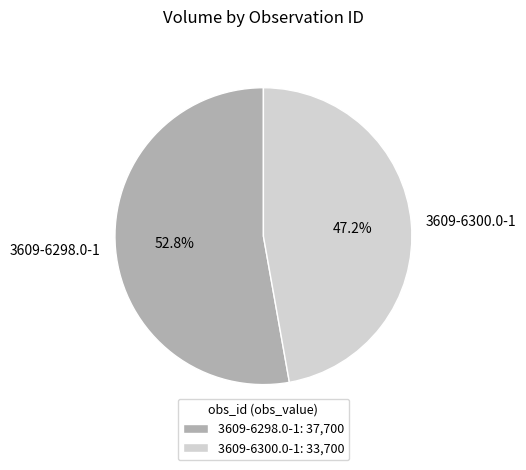

What is the largest slice in the pie chart?

3609-6298.0-1